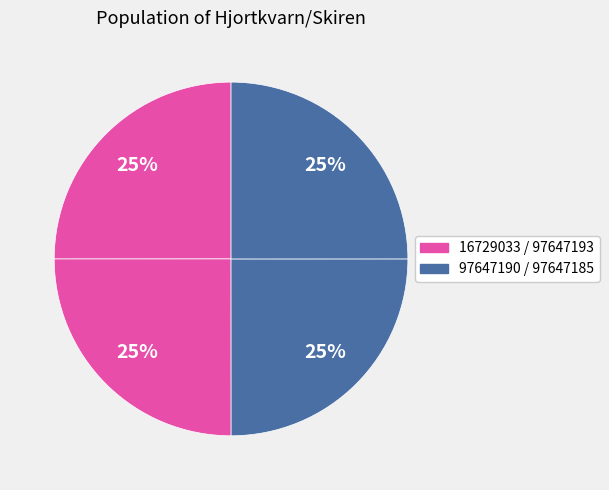

Rank the categories by value from lowest to highest.

97647190, 97647185, 97647193, 16729033